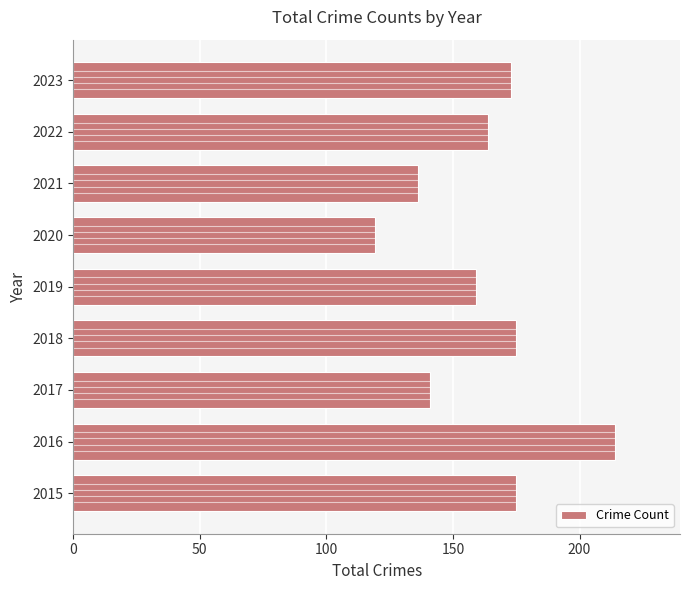

What is the greatest value displayed?

214